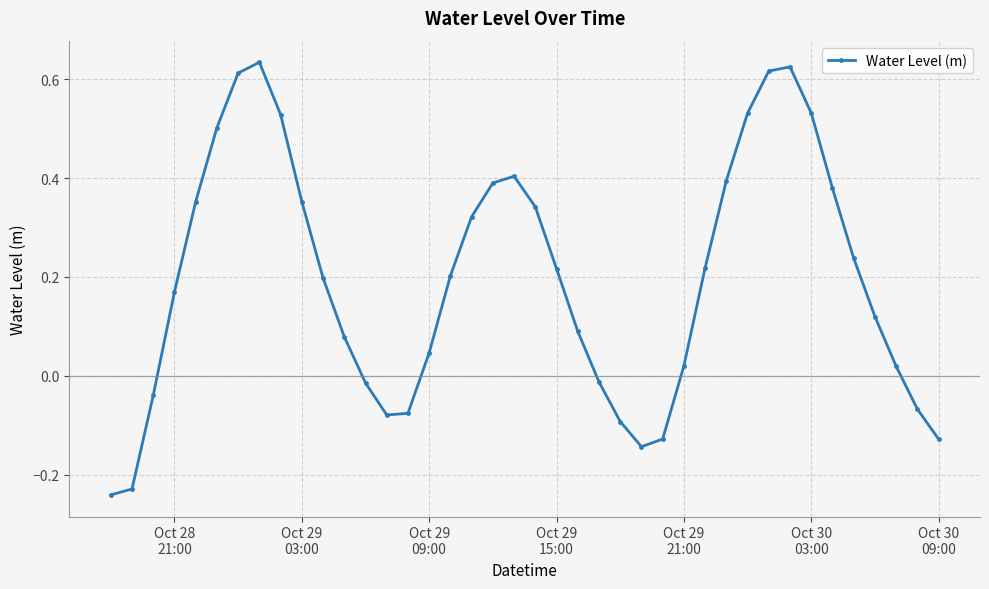

What is the difference between the maximum and minimum values?

0.9